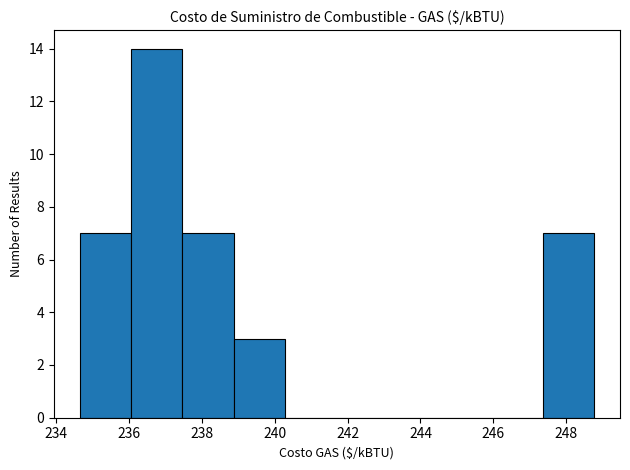

Which range on the x-axis has the tallest bar?

236.0 to 237.4